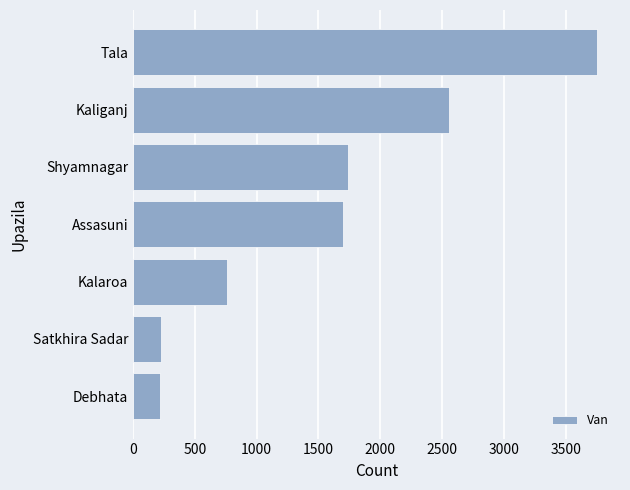

What is the average value?

1563